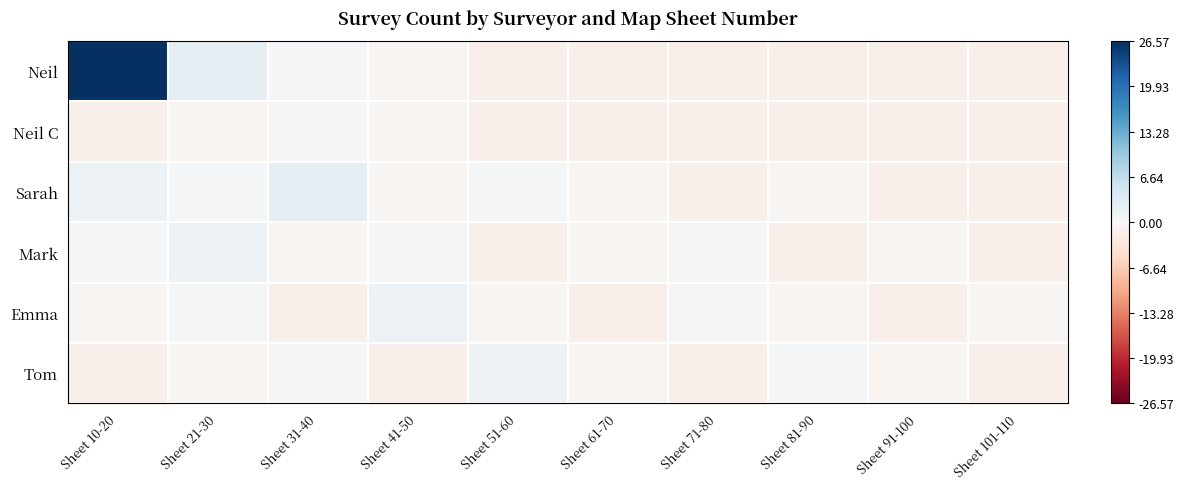

Reading left to right, list all the values displayed in this chart.

Neil: Sheet 10-20=26.6	Sheet 21-30=2.6	Sheet 31-40=0.6	Sheet 41-50=-0.4	Sheet 51-60=-1.4	Sheet 61-70=-1.4	Sheet 71-80=-1.4	Sheet 81-90=-1.4	Sheet 91-100=-1.4	Sheet 101-110=-1.4
Neil C: Sheet 10-20=-1.4	Sheet 21-30=-0.4	Sheet 31-40=0.6	Sheet 41-50=-0.4	Sheet 51-60=-1.4	Sheet 61-70=-1.4	Sheet 71-80=-1.4	Sheet 81-90=-1.4	Sheet 91-100=-1.4	Sheet 101-110=-1.4
Sarah: Sheet 10-20=1.6	Sheet 21-30=0.6	Sheet 31-40=2.6	Sheet 41-50=-0.4	Sheet 51-60=0.6	Sheet 61-70=-0.4	Sheet 71-80=-1.4	Sheet 81-90=-0.4	Sheet 91-100=-1.4	Sheet 101-110=-1.4
Mark: Sheet 10-20=0.6	Sheet 21-30=1.6	Sheet 31-40=-0.4	Sheet 41-50=0.6	Sheet 51-60=-1.4	Sheet 61-70=-0.4	Sheet 71-80=0.6	Sheet 81-90=-1.4	Sheet 91-100=-0.4	Sheet 101-110=-1.4
Emma: Sheet 10-20=-0.4	Sheet 21-30=0.6	Sheet 31-40=-1.4	Sheet 41-50=1.6	Sheet 51-60=-0.4	Sheet 61-70=-1.4	Sheet 71-80=0.6	Sheet 81-90=-0.4	Sheet 91-100=-1.4	Sheet 101-110=-0.4
Tom: Sheet 10-20=-1.4	Sheet 21-30=-0.4	Sheet 31-40=0.6	Sheet 41-50=-1.4	Sheet 51-60=1.6	Sheet 61-70=-0.4	Sheet 71-80=-1.4	Sheet 81-90=0.6	Sheet 91-100=-0.4	Sheet 101-110=-1.4